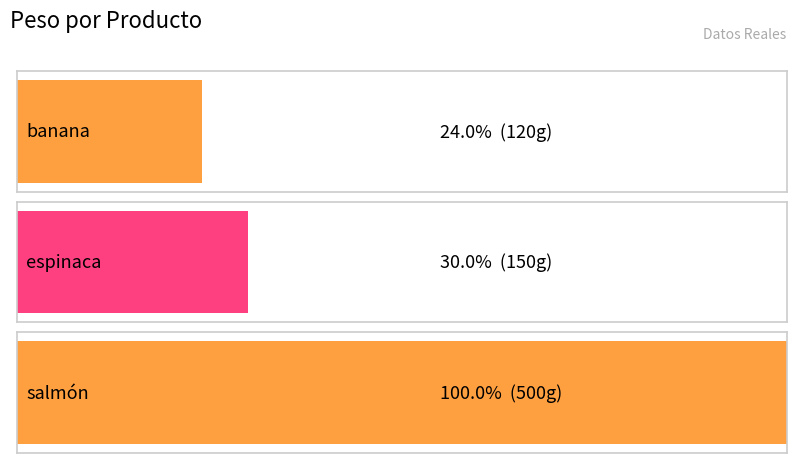

Is it true that the value at banana is 69?

False